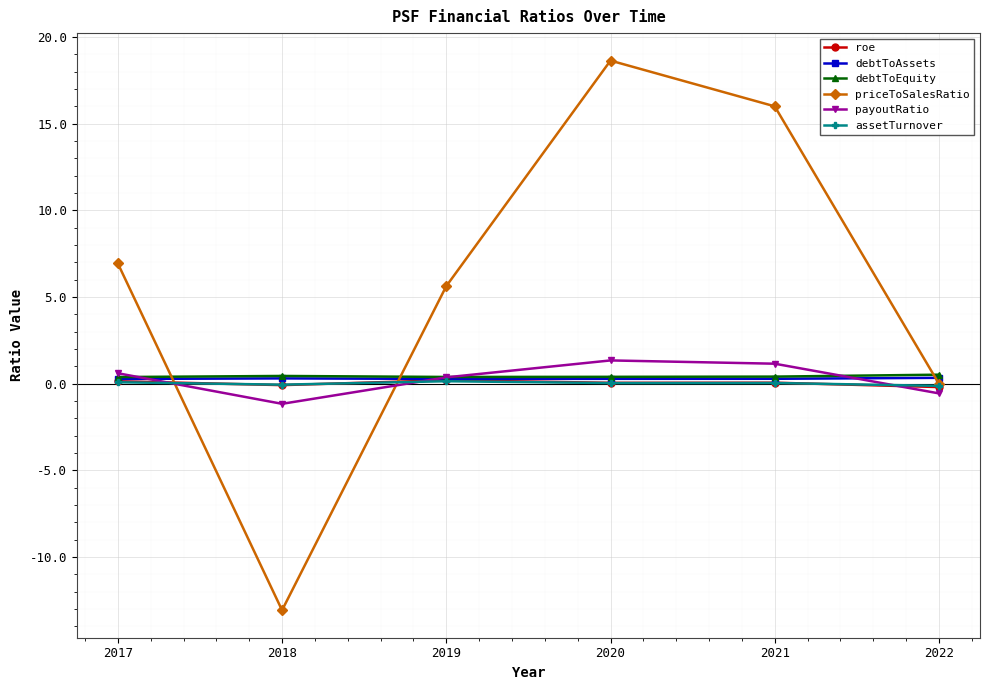

True or false: priceToSalesRatio has more than 0 points higher than both neighbors.

True